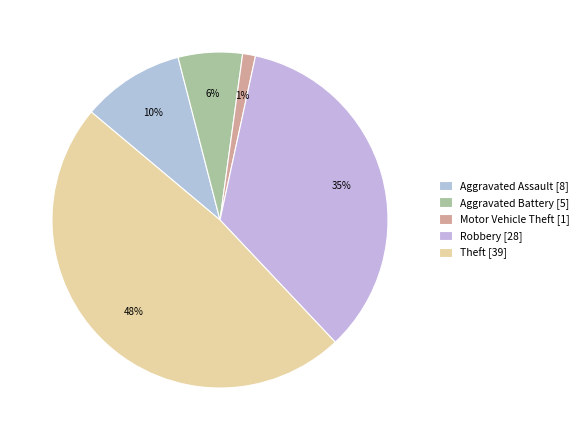

To the nearest percent, what is the average slice percentage?

20%